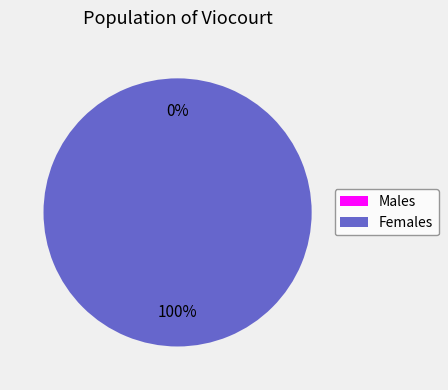

Rank the categories by value from highest to lowest.

1, 0